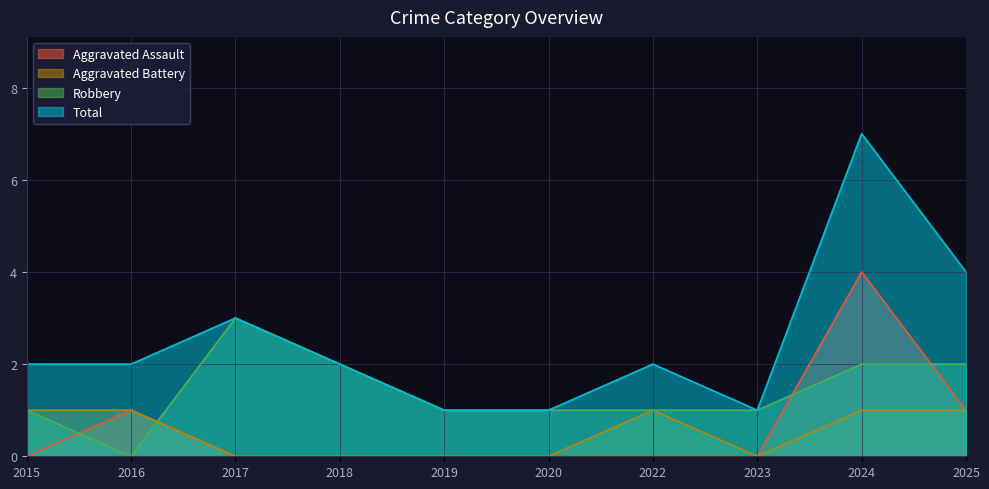

Does the chart display data point markers on the line(s)?

No